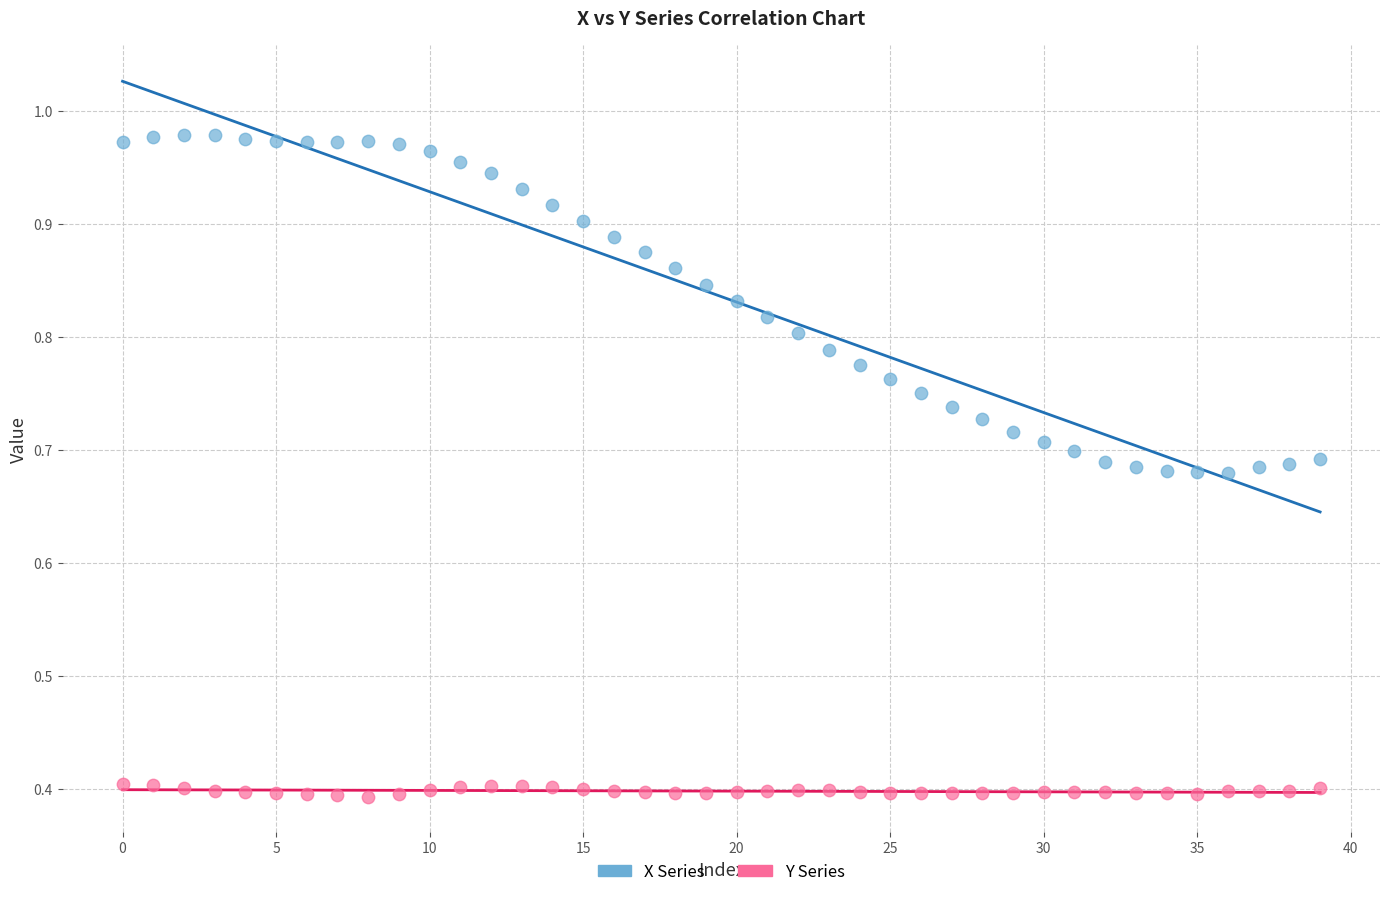

Across all data points, what is the range of Y values (max minus min)?

0.6